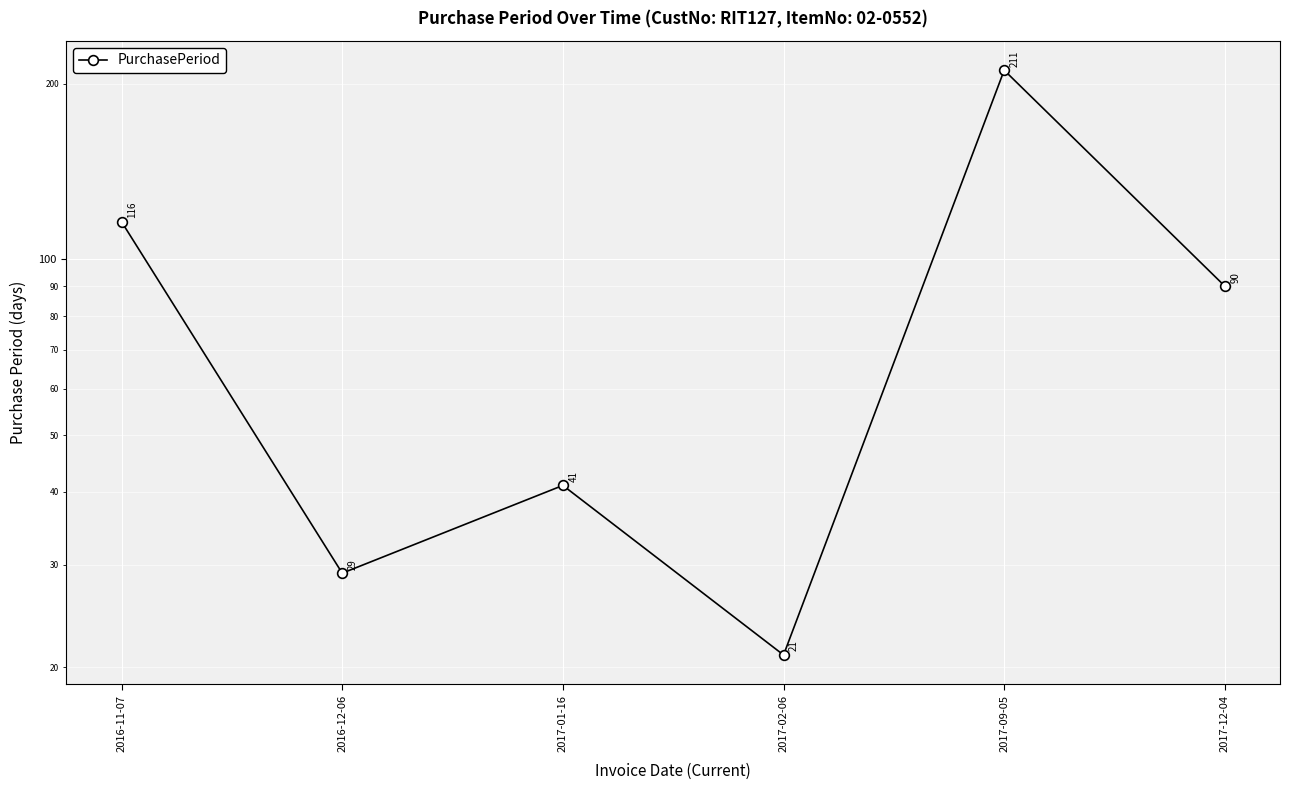

List the labels in order of value, largest first.

2017-09-05, 2016-11-07, 2017-12-04, 2017-01-16, 2016-12-06, 2017-02-06